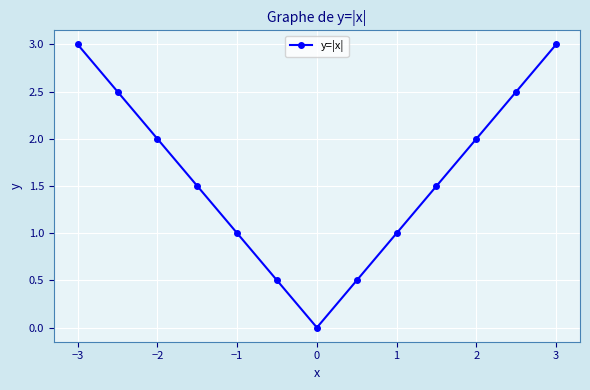

What is the value of the 9th point from the left?

1.0